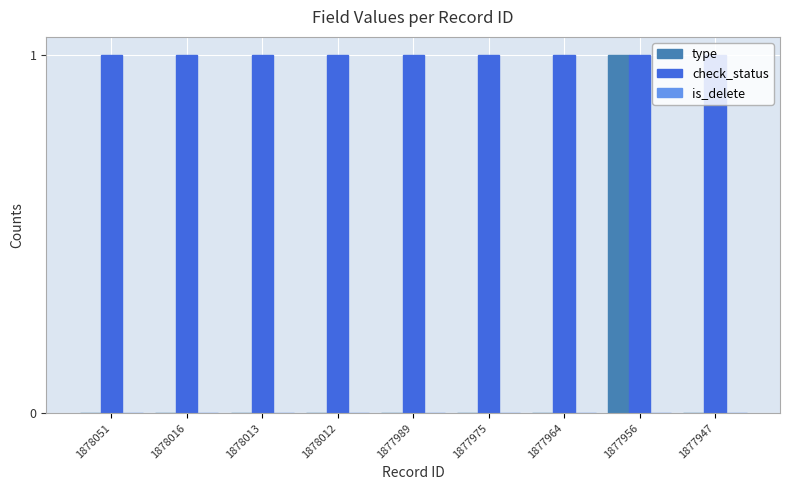

The type series shows 1 at 1877989. True or false?

False